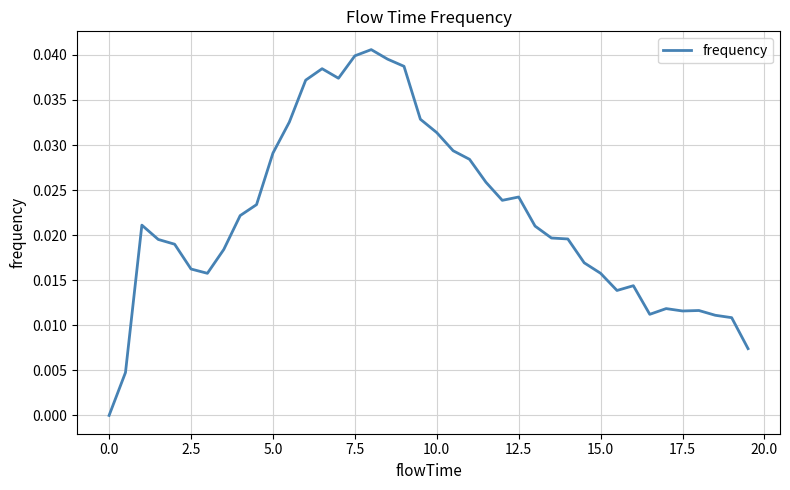

Is this an area chart (filled region under the line)?

No